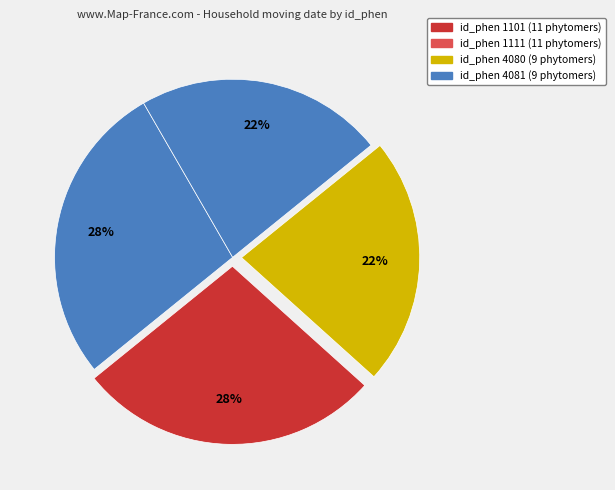

Which category has the smallest portion of the pie?

4080